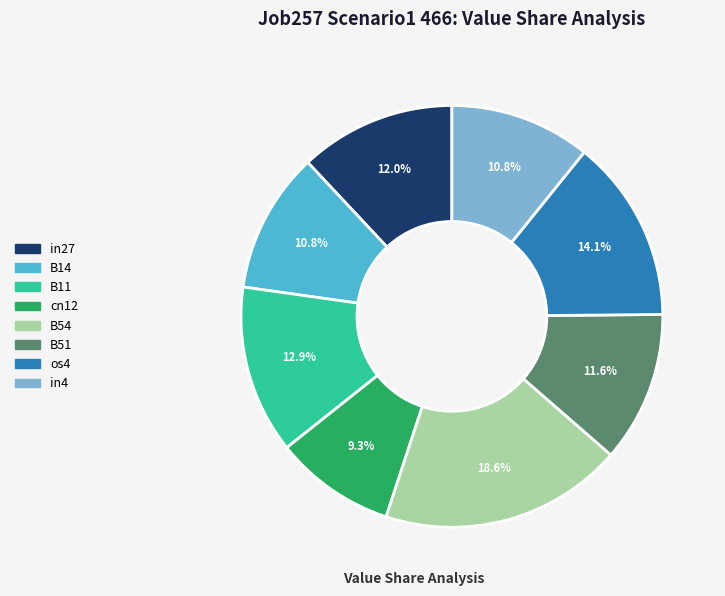

To the nearest percent, what is the combined percentage of B54 and in4?

29%